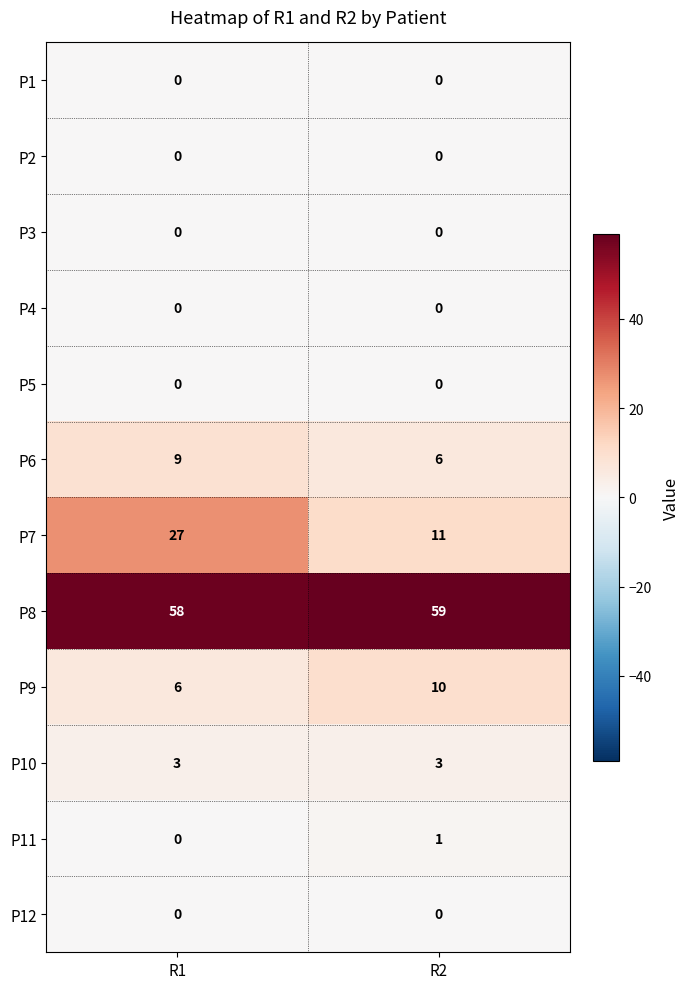

At which category does the chart reach its peak across all series?

R2